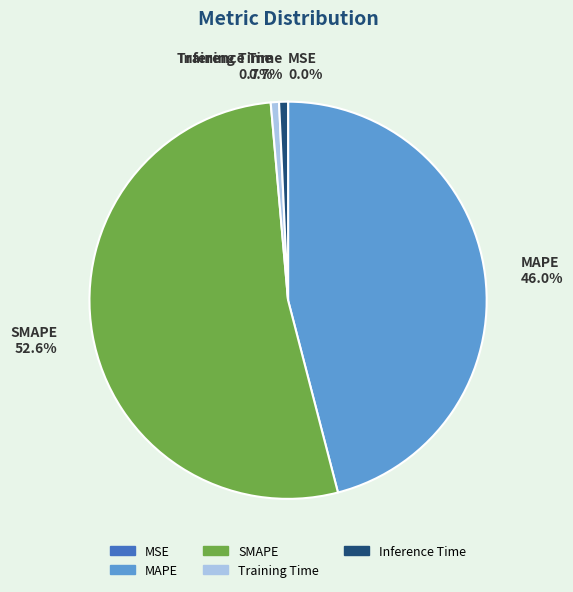

What is the majority slice?

SMAPE